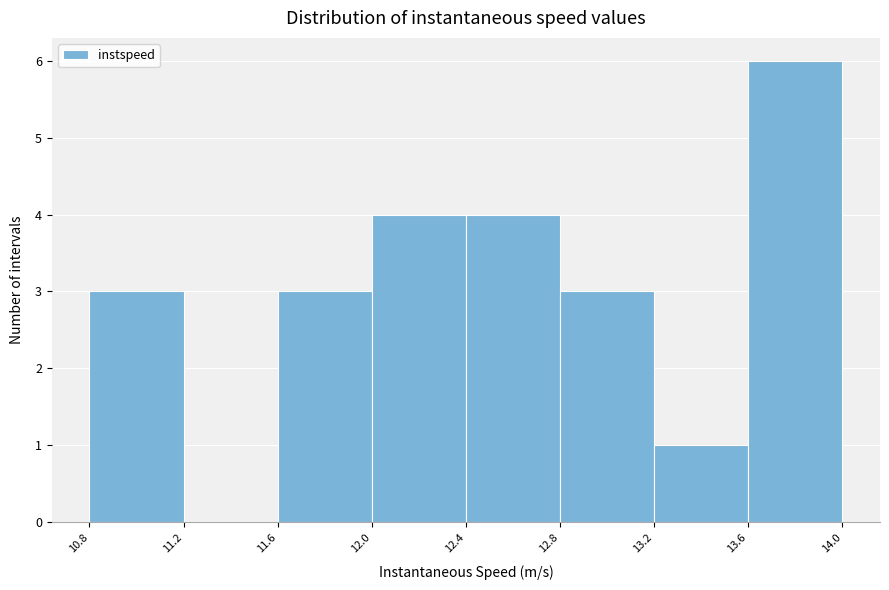

Reading left to right, what are all the values shown in this chart?

10.8=3	11.2=0	11.6=3	12.0=4	12.4=4	12.8=3	13.2=1	13.6=6